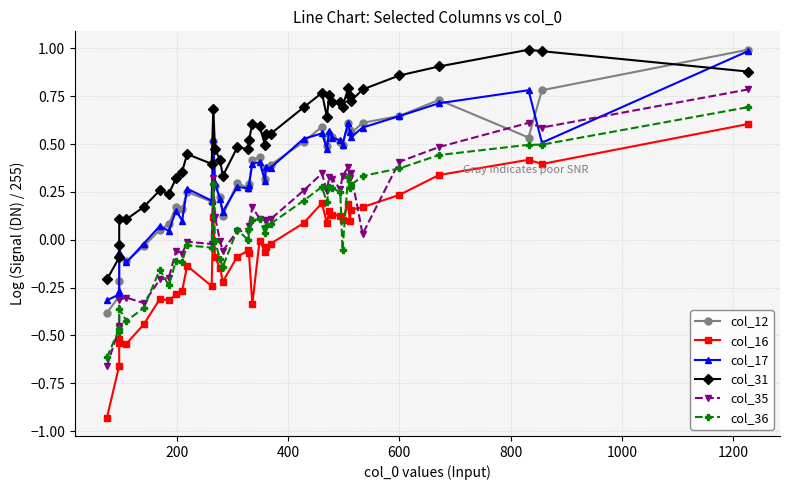

What are all the series names shown in the legend?

col_12, col_16, col_17, col_31, col_35, col_36